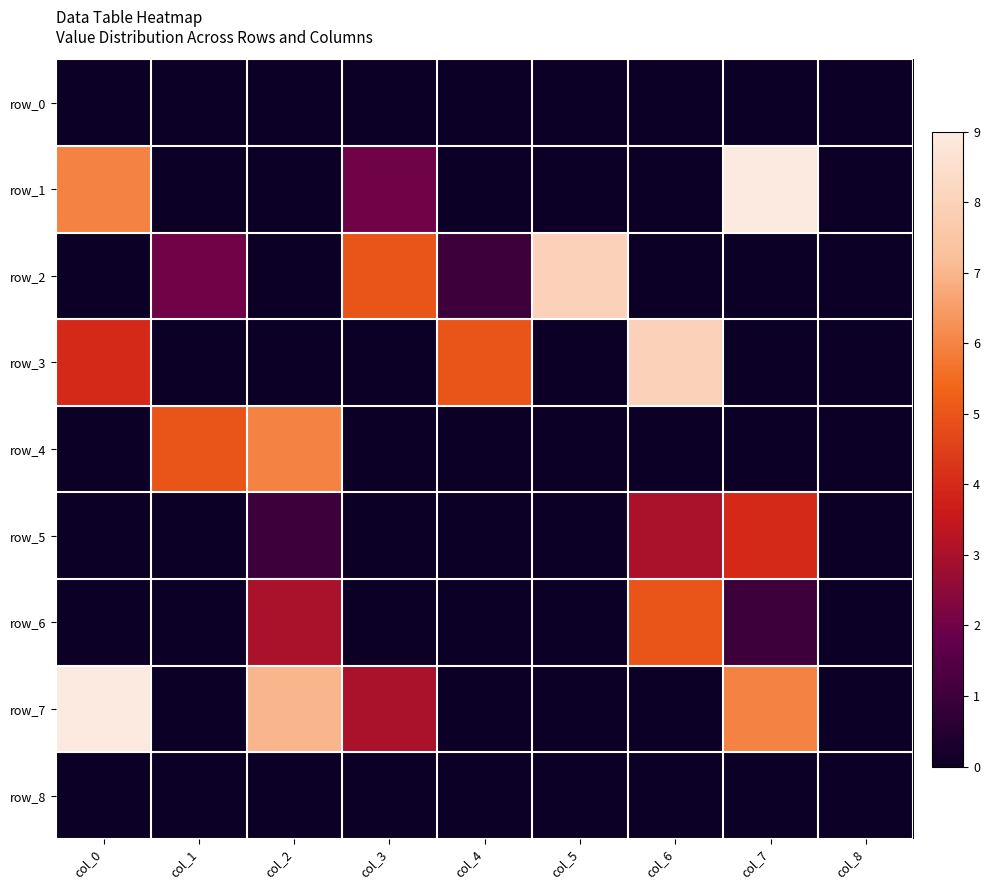

Which series has the largest range (max minus min)?

row_1